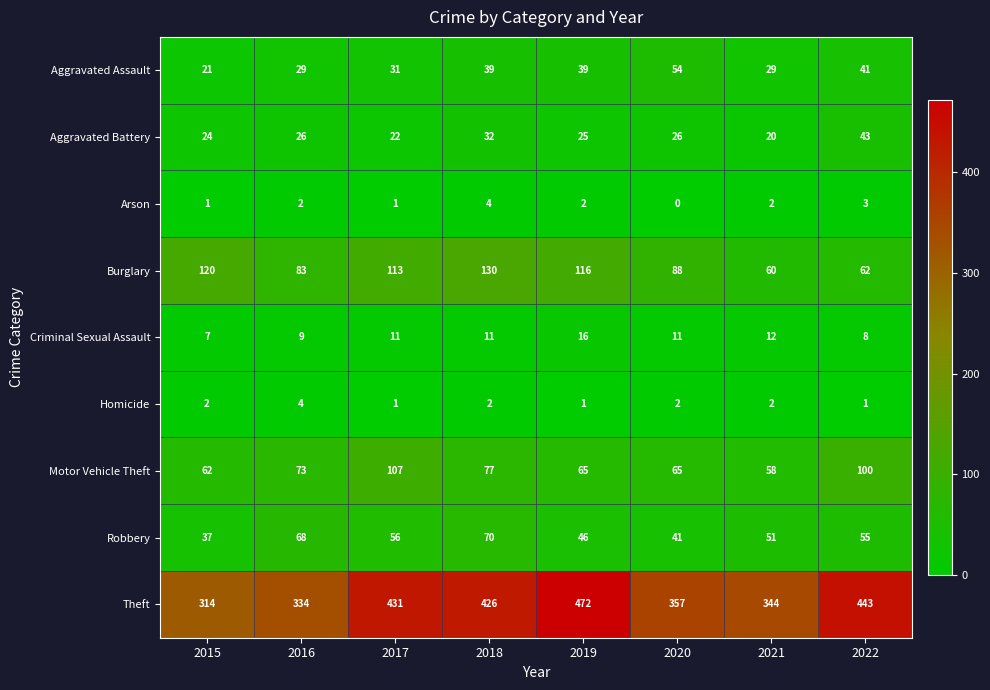

What is the approximate value of Arson at 2018?

4